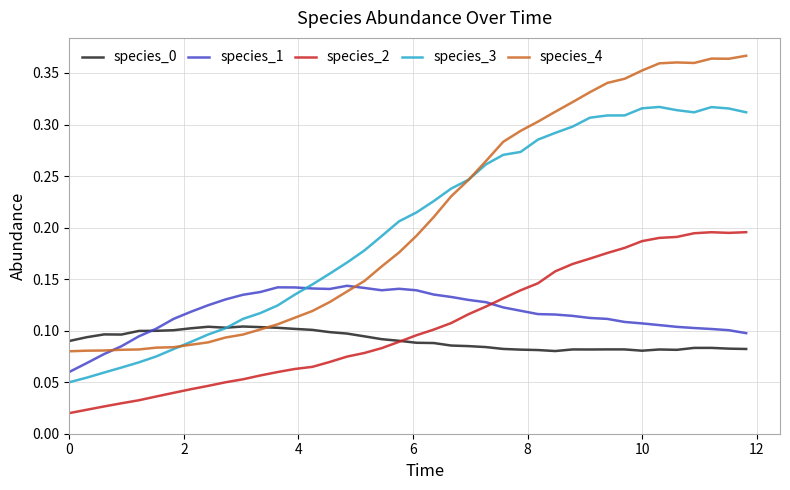

Count the species_3 values in the range 0 to 1.

40